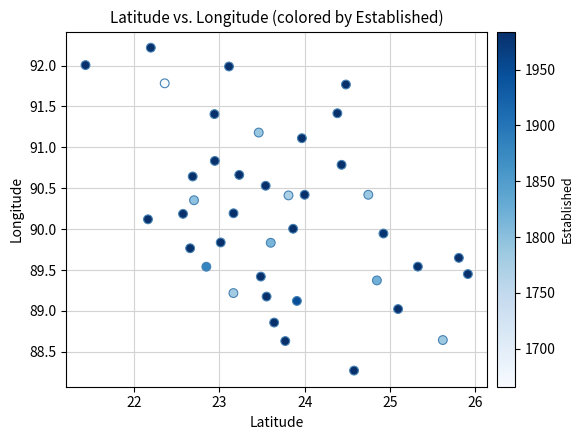

What is the range of X values (max minus min)?

4.5